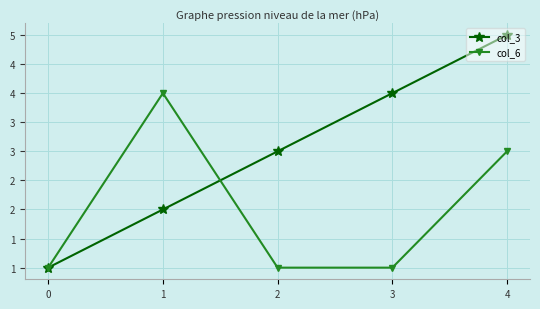

Reading right to left, transcribe all the data shown in this chart.

col_3: 5	4	3	2	1
col_6: 3	1	1	4	1